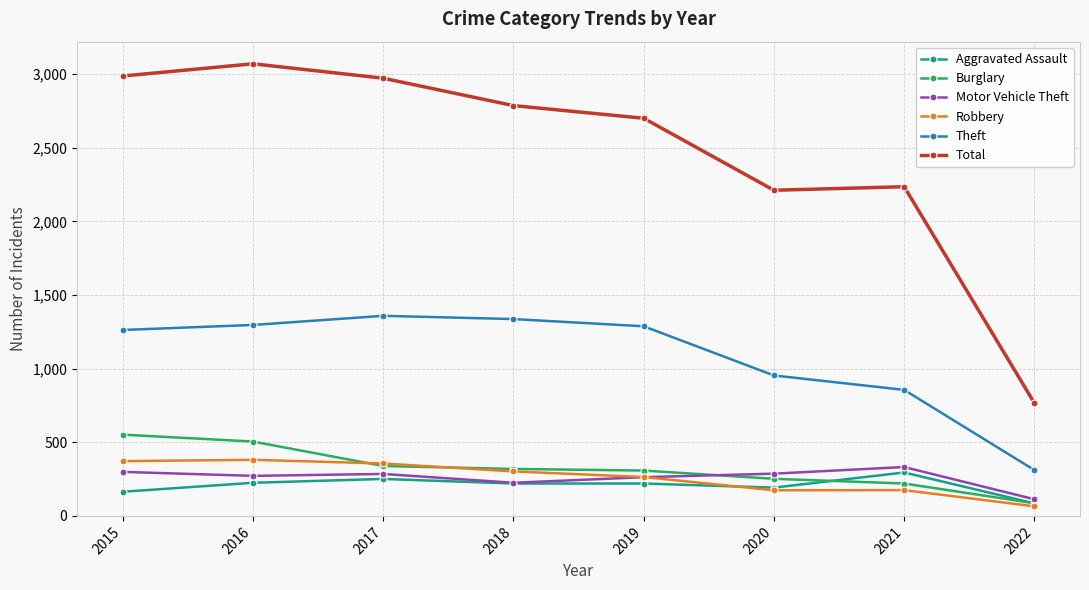

True or false: Aggravated Assault has more than 1 interior local peaks.

True